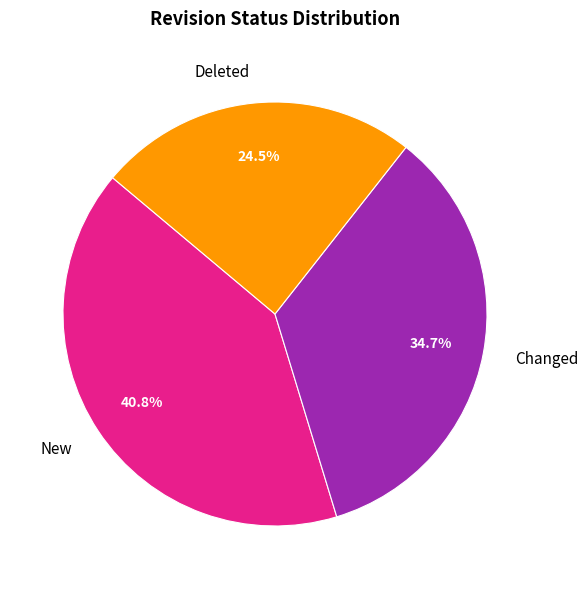

Count the number of slices in the pie.

3